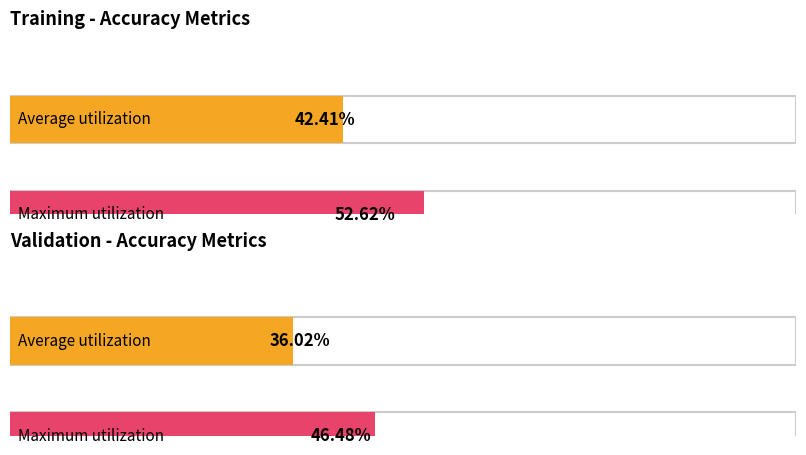

Is it true that acc equals 0.2 at 23?

False